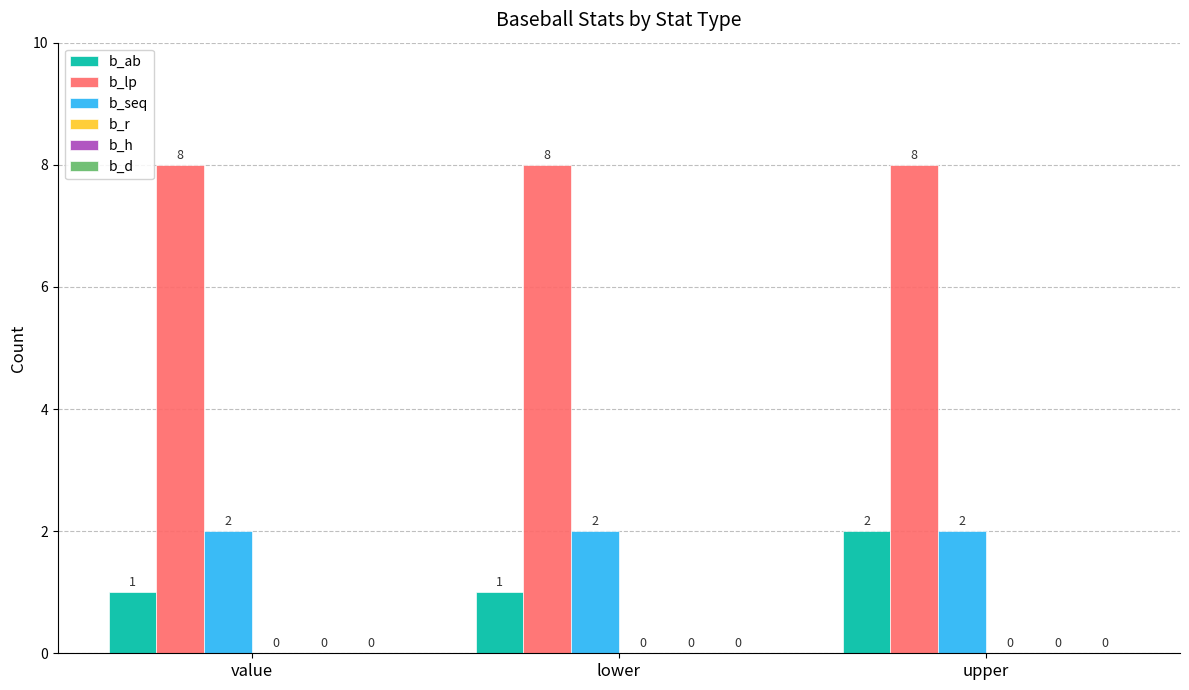

What is the difference between the highest and lowest values at lower?

7